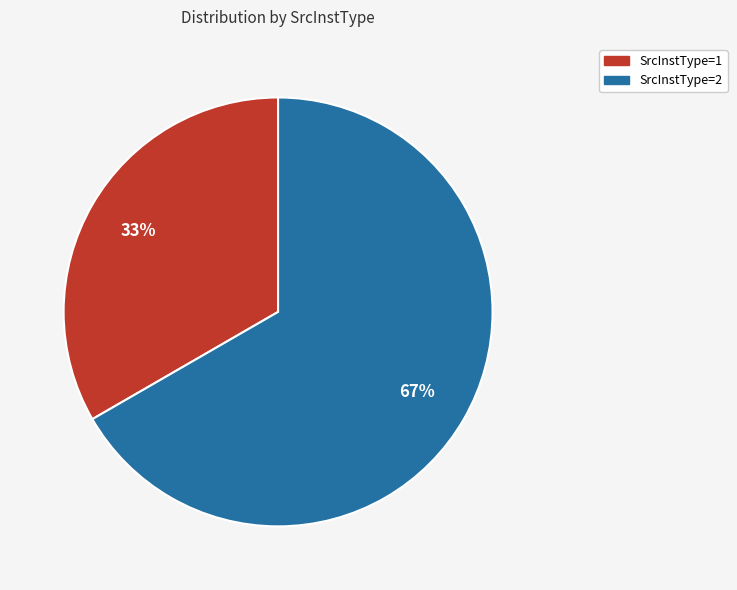

Count the number of slices in the pie.

2